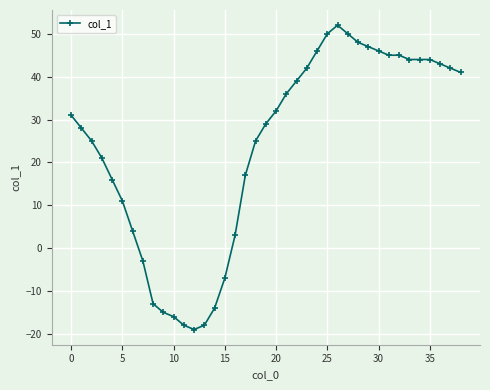

What is the value of the 6th point from the left?

11